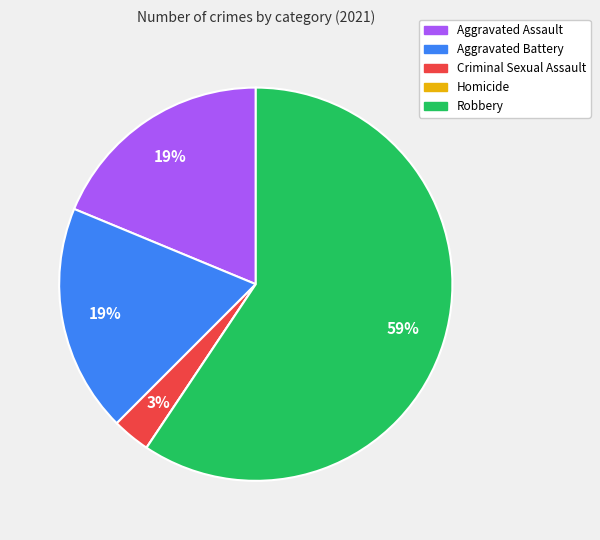

Which category has the biggest portion of the pie?

Robbery